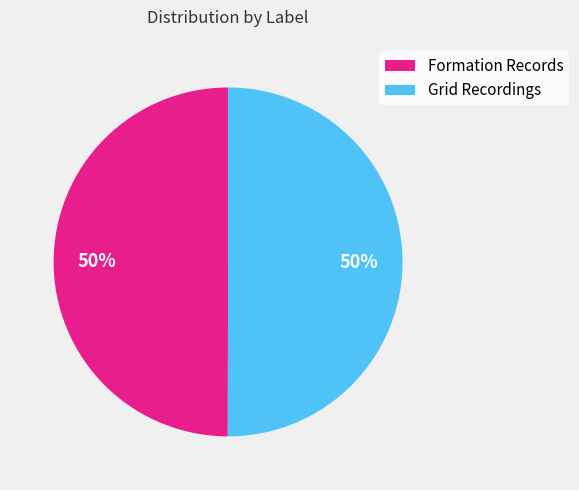

To the nearest percent, what is the combined percentage of Formation Records and Grid Recordings?

100%